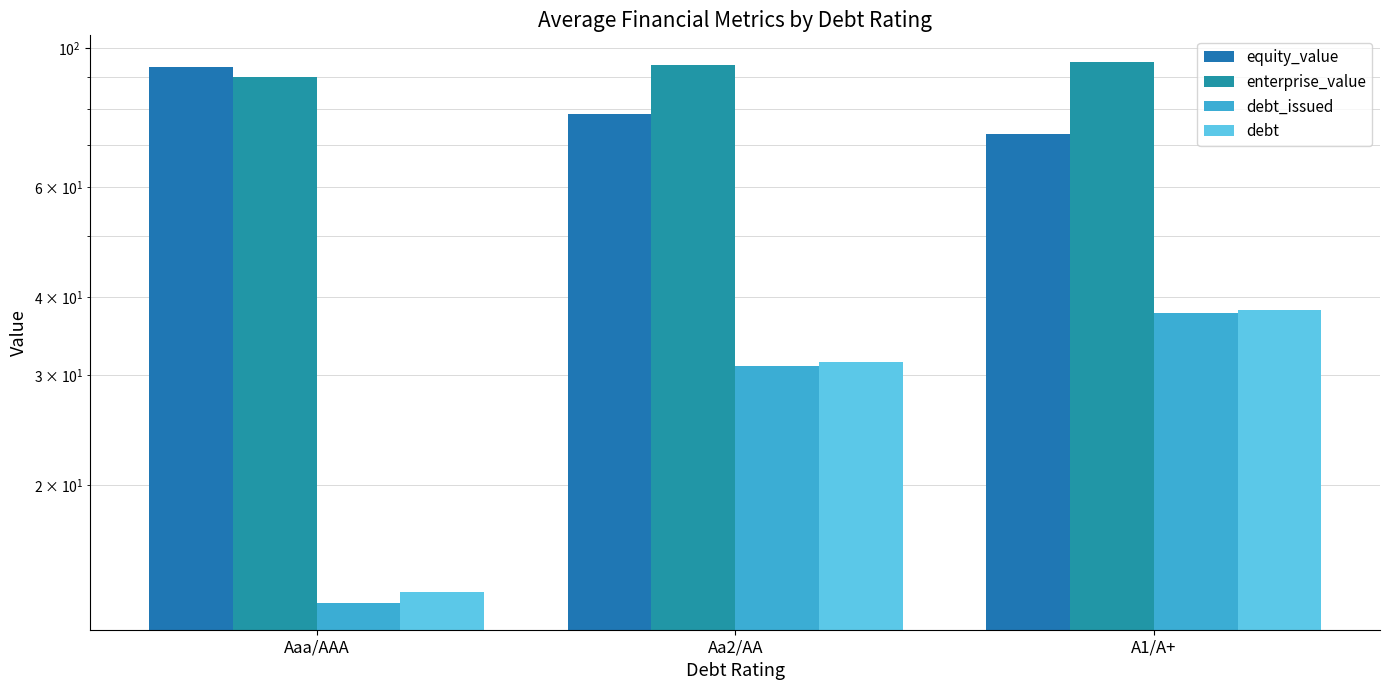

Reading left to right, extract all data points from this chart.

equity_value: 93.3	78.5	73.0
enterprise_value: 90.0	93.9	94.9
debt_issued: 12.9	31.0	37.6
debt: 13.5	31.4	38.1